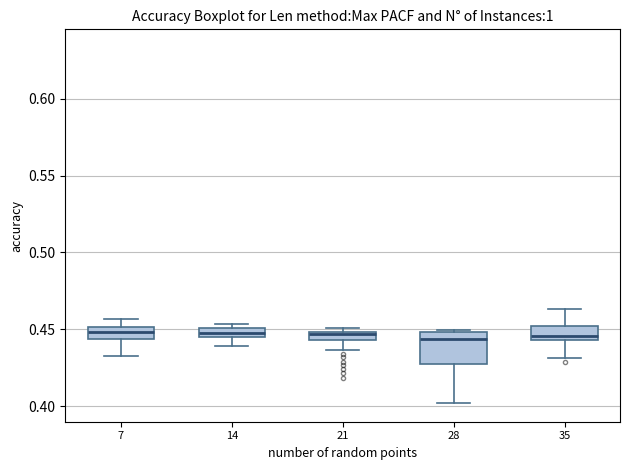

Where does the upper whisker of the box at x = 35 end on the y-axis? The values are not printed on the chart, so give them approximately, as read against the axis.

0.465